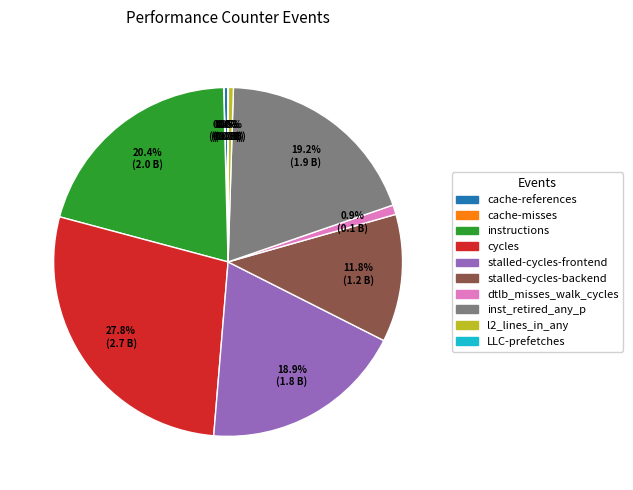

What percentage do stalled-cycles-frontend and instructions together represent?

39.3%